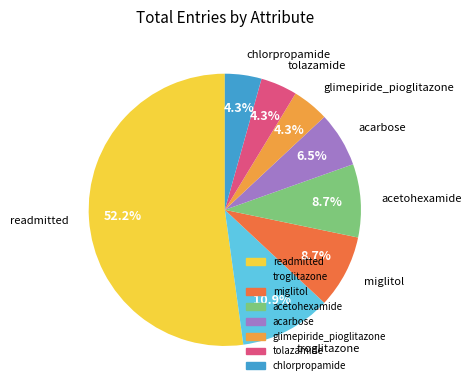

To the nearest percent, what is the average slice percentage?

12%